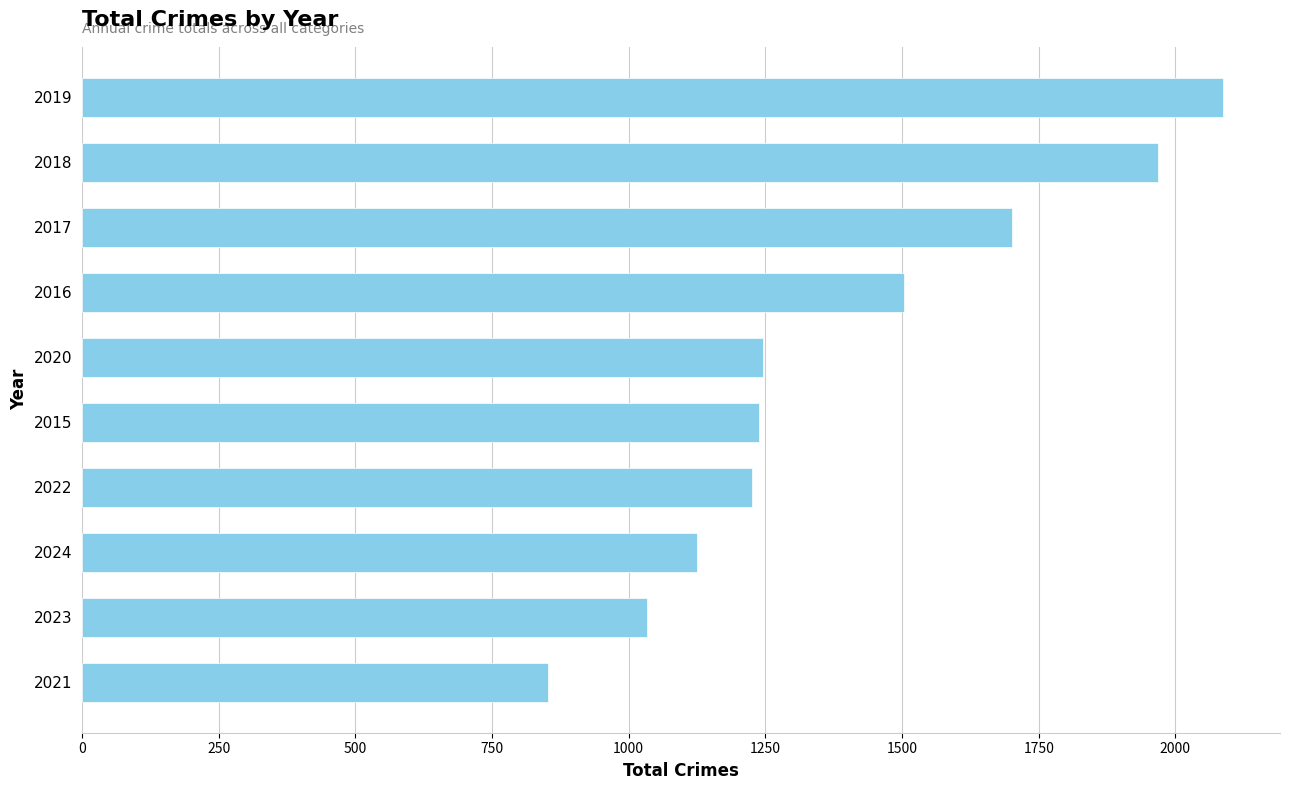

What is the minimum value shown in the chart?

853